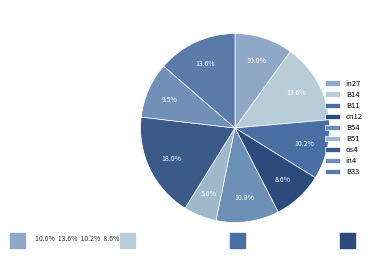

Is there a majority slice in this chart?

No